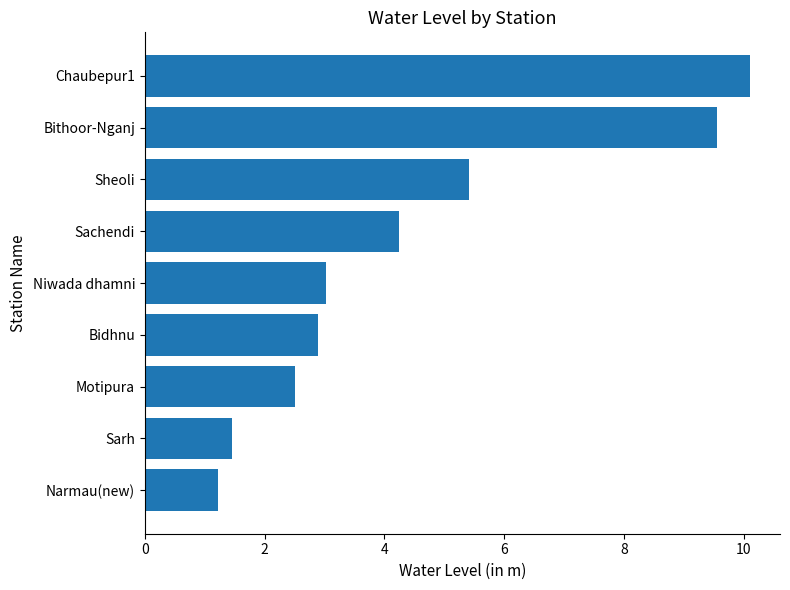

Rank the categories by value from highest to lowest.

Chaubepur1, Bithoor-Nganj, Sheoli, Sachendi, Niwada dhamni, Bidhnu, Motipura, Sarh, Narmau(new)